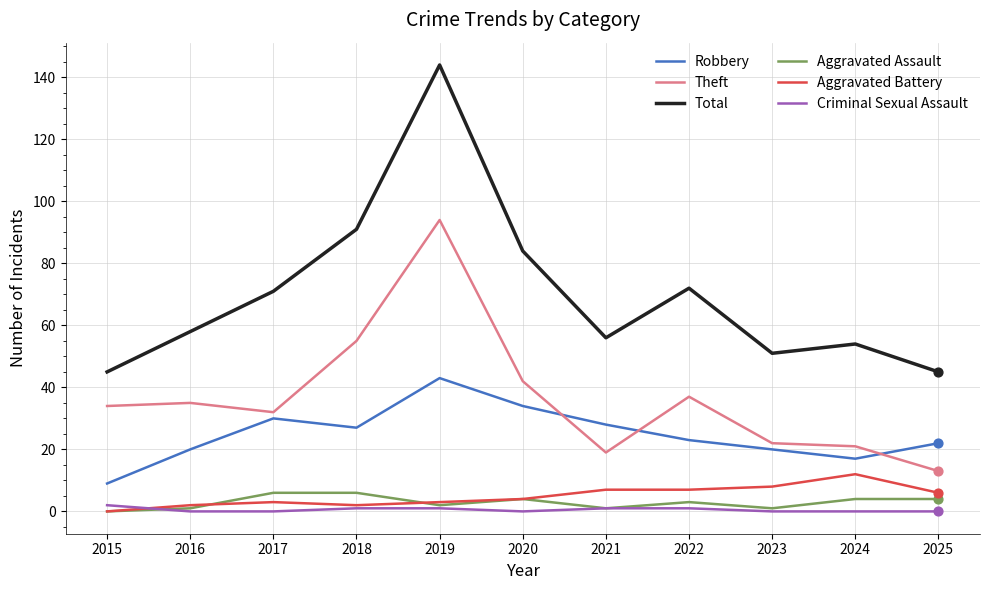

At which category is the sum across all series the highest?

2019